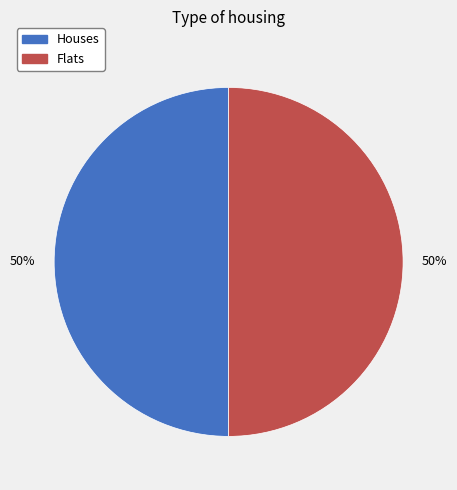

To the nearest percent, what is the average slice percentage?

50%